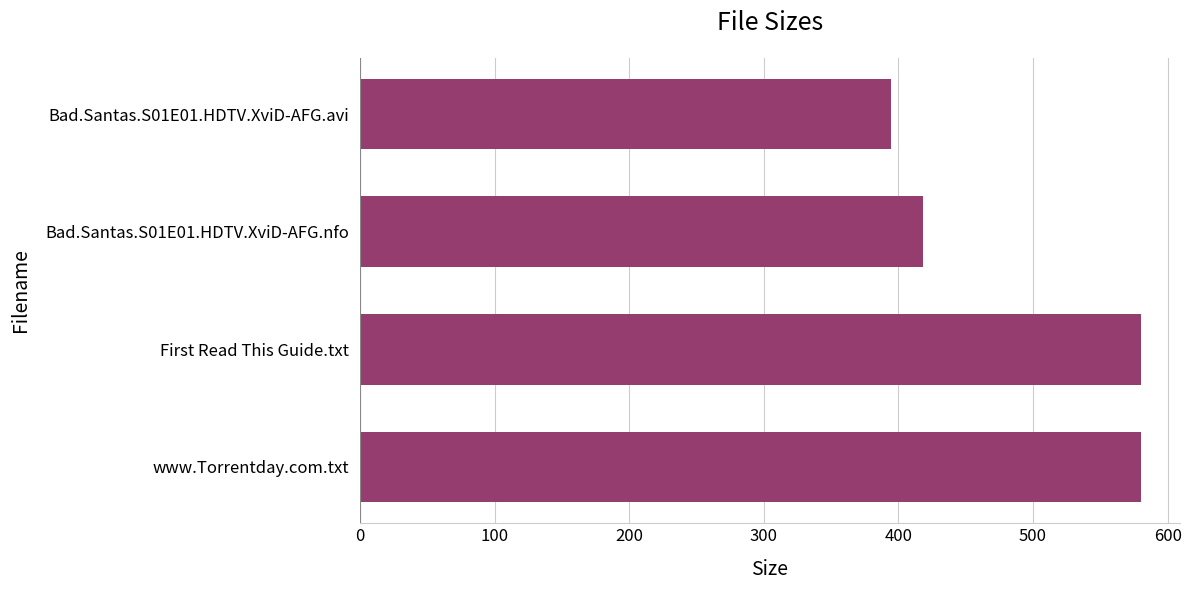

What is the difference between the second highest and second lowest values?

162.0